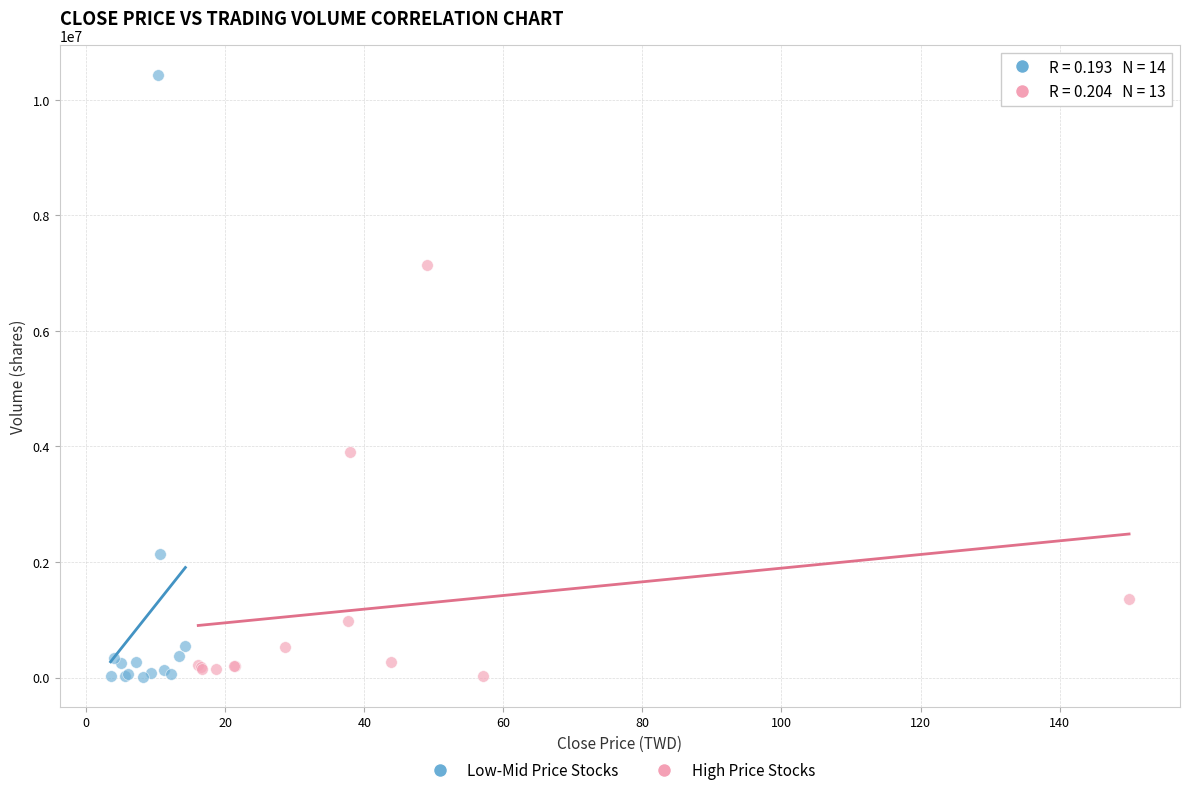

Which series has the largest Y range (max minus min)?

Low-Mid Price Stocks